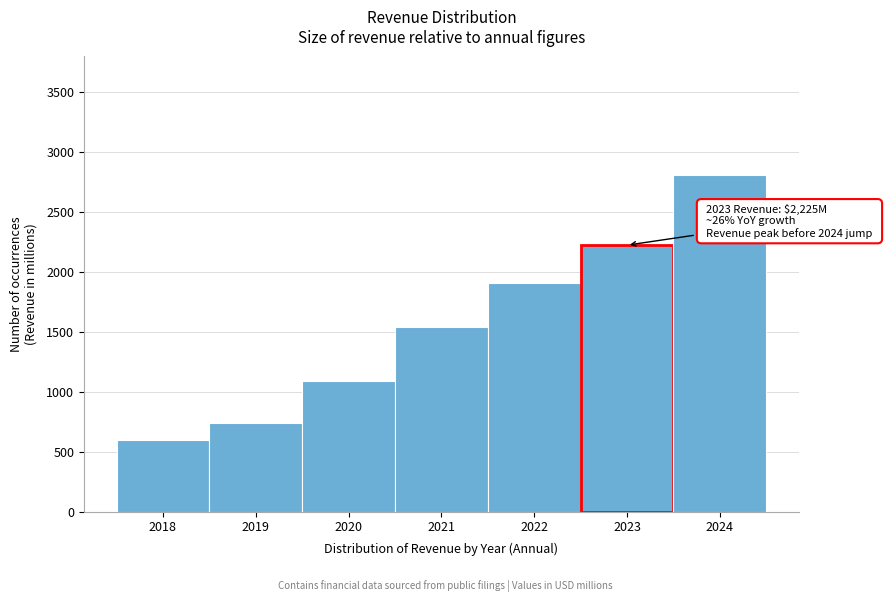

Reading left to right, list all the values displayed in this chart.

2018=595.4	2019=742.6	2020=1092.7	2021=1541.9	2022=1905.9	2023=2225.0	2024=2814.9